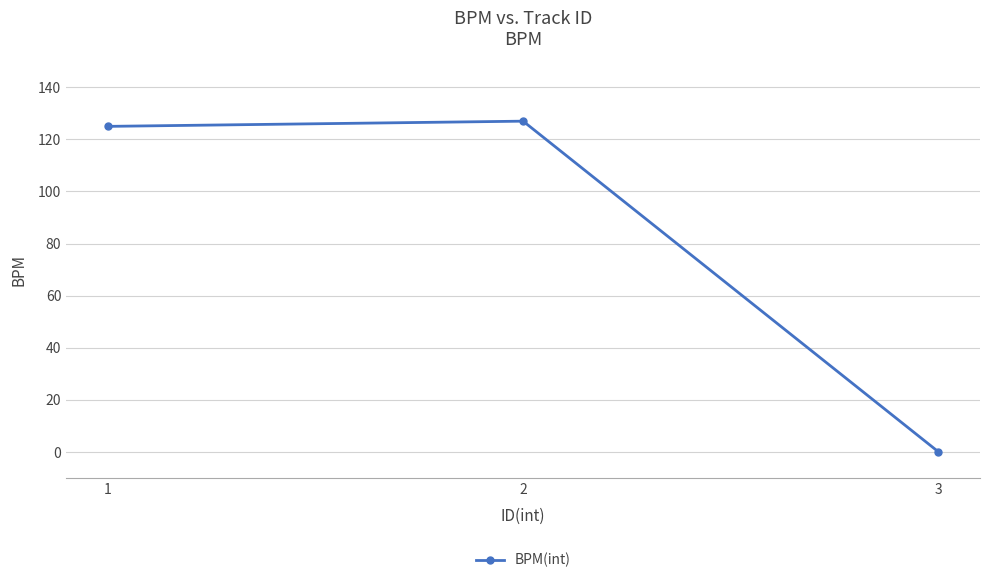

What is the value of the 1st point from the left?

125